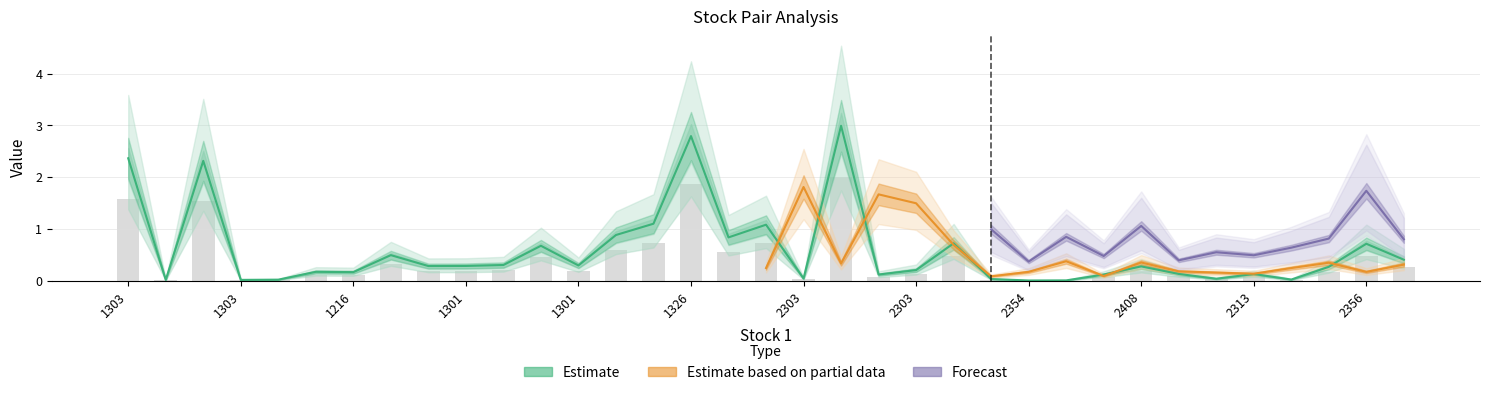

Which has a higher value, 1303 or 2303?

2303